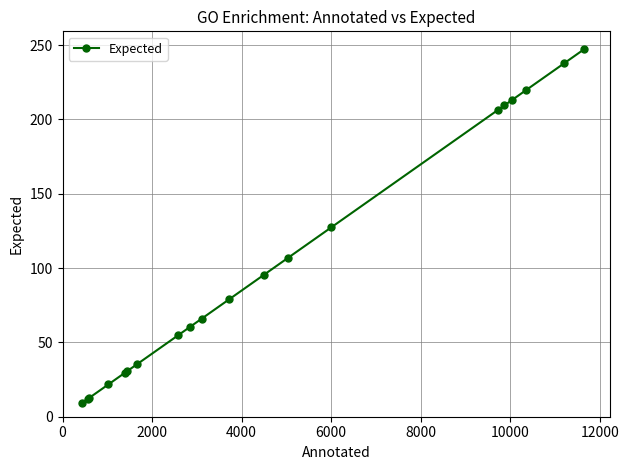

Does the chart display data point markers on the line(s)?

Yes